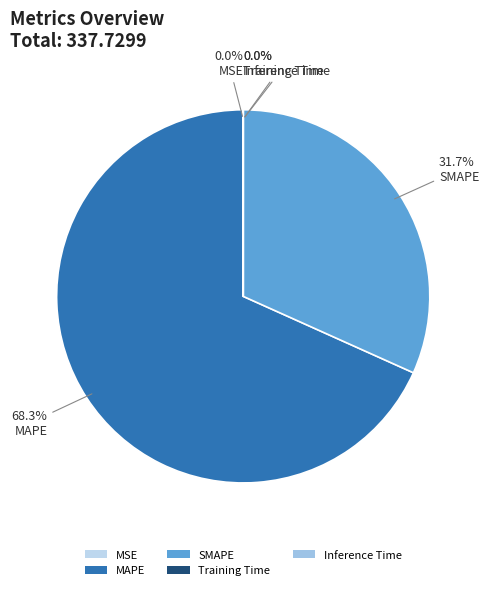

To the nearest percent, what is the combined percentage of SMAPE and Training Time?

32%